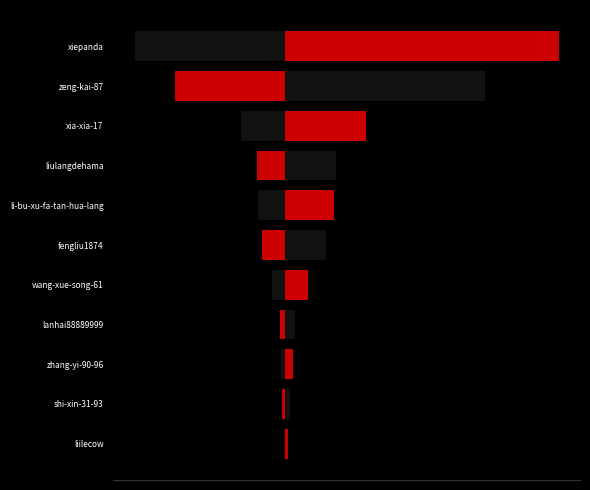

What is the difference between the maximum and minimum values?

459654